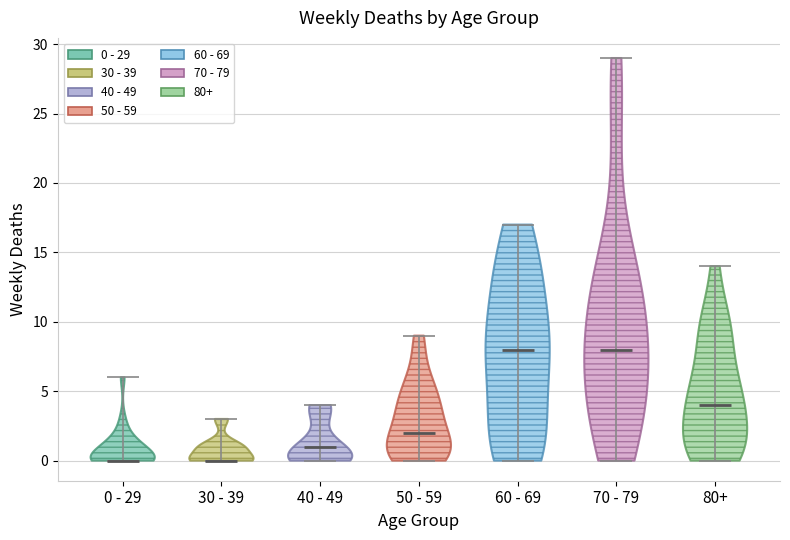

Reading left to right, read every violin against the y-axis: where its median line is, and the lowest and highest points it reaches. The values are not printed on the chart, so give them approximately, as read against the axis.

0 - 29: median line 0, lowest point 0, highest point 6
30 - 39: median line 0, lowest point 0, highest point 3
40 - 49: median line 1, lowest point 0, highest point 4
50 - 59: median line 2, lowest point 0, highest point 9
60 - 69: median line 8, lowest point 0, highest point 17
70 - 79: median line 8, lowest point 0, highest point 29
80+: median line 4, lowest point 0, highest point 14